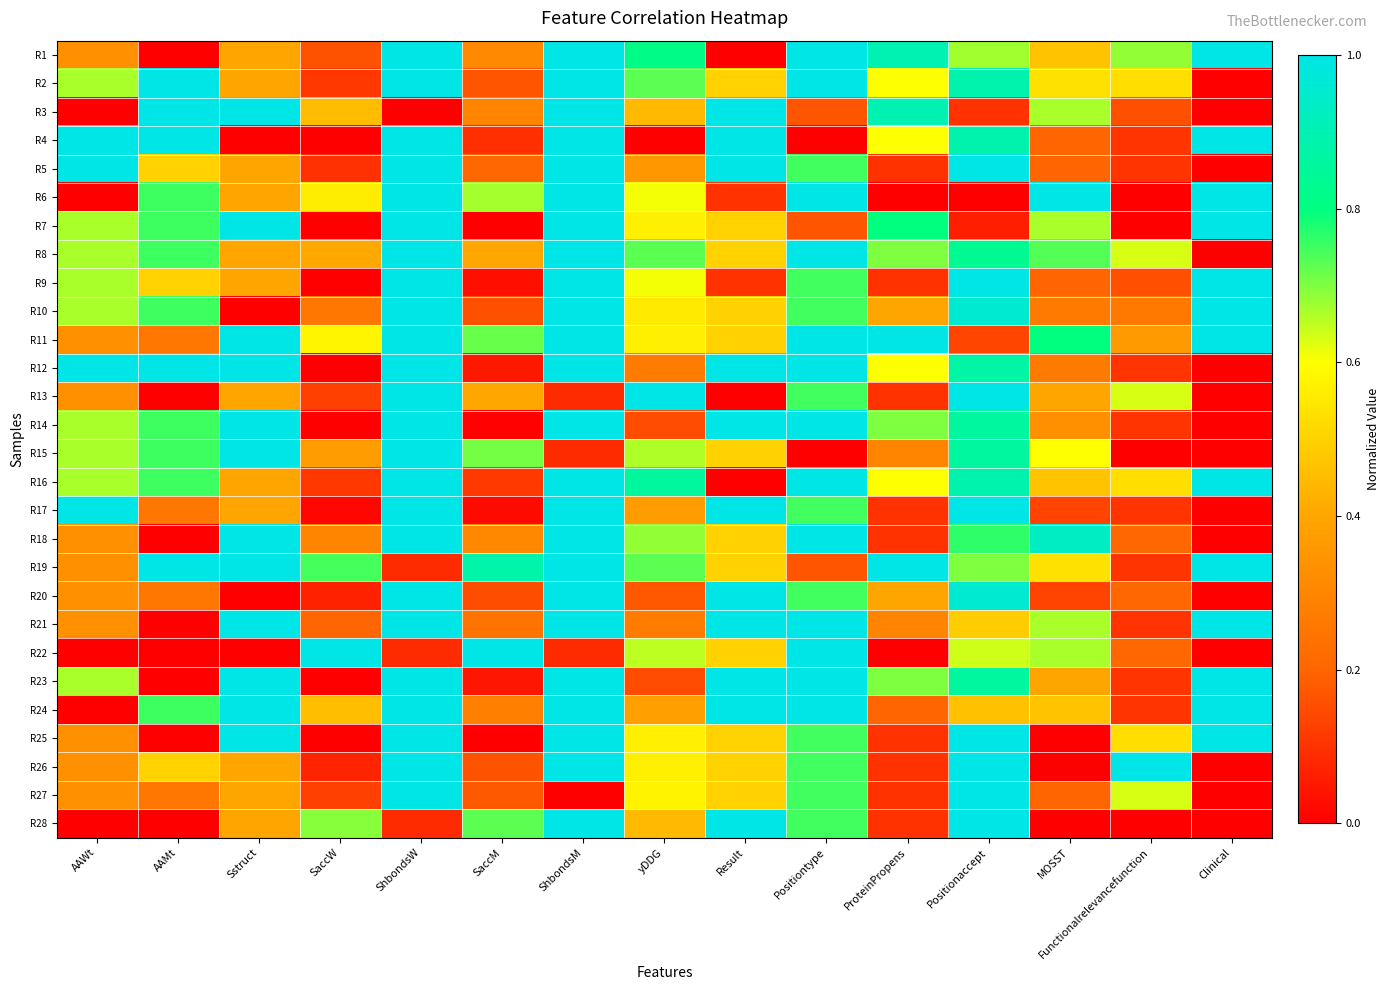

Reading left to right, transcribe all the data shown in this chart.

R1: AAWt=0.3	AAMt=0.0	Sstruct=0.4	SaccW=0.2	ShbondsW=1.0	SaccM=0.3	ShbondsM=1.0	yDDG=0.8	Result=0.0	Positiontype=1.0	ProteinPropens=0.9	Positionaccept=0.7	MOSST=0.5	Functionalrelevancefunction=0.7	Clinical=1.0
R2: AAWt=0.7	AAMt=1.0	Sstruct=0.4	SaccW=0.1	ShbondsW=1.0	SaccM=0.2	ShbondsM=1.0	yDDG=0.7	Result=0.5	Positiontype=1.0	ProteinPropens=0.6	Positionaccept=0.9	MOSST=0.5	Functionalrelevancefunction=0.5	Clinical=0.0
R3: AAWt=0.0	AAMt=1.0	Sstruct=1.0	SaccW=0.5	ShbondsW=0.0	SaccM=0.3	ShbondsM=1.0	yDDG=0.4	Result=1.0	Positiontype=0.2	ProteinPropens=0.9	Positionaccept=0.1	MOSST=0.7	Functionalrelevancefunction=0.2	Clinical=0.0
R4: AAWt=1.0	AAMt=1.0	Sstruct=0.0	SaccW=0.0	ShbondsW=1.0	SaccM=0.1	ShbondsM=1.0	yDDG=0.0	Result=1.0	Positiontype=0.0	ProteinPropens=0.6	Positionaccept=0.9	MOSST=0.2	Functionalrelevancefunction=0.1	Clinical=1.0
R5: AAWt=1.0	AAMt=0.5	Sstruct=0.4	SaccW=0.1	ShbondsW=1.0	SaccM=0.2	ShbondsM=1.0	yDDG=0.4	Result=1.0	Positiontype=0.7	ProteinPropens=0.1	Positionaccept=1.0	MOSST=0.2	Functionalrelevancefunction=0.1	Clinical=0.0
R6: AAWt=0.0	AAMt=0.8	Sstruct=0.4	SaccW=0.6	ShbondsW=1.0	SaccM=0.7	ShbondsM=1.0	yDDG=0.6	Result=0.1	Positiontype=1.0	ProteinPropens=0.0	Positionaccept=0.0	MOSST=1.0	Functionalrelevancefunction=0.0	Clinical=1.0
R7: AAWt=0.7	AAMt=0.8	Sstruct=1.0	SaccW=0.0	ShbondsW=1.0	SaccM=0.0	ShbondsM=1.0	yDDG=0.6	Result=0.5	Positiontype=0.2	ProteinPropens=0.8	Positionaccept=0.1	MOSST=0.7	Functionalrelevancefunction=0.0	Clinical=1.0
R8: AAWt=0.7	AAMt=0.8	Sstruct=0.4	SaccW=0.4	ShbondsW=1.0	SaccM=0.4	ShbondsM=1.0	yDDG=0.7	Result=0.5	Positiontype=1.0	ProteinPropens=0.7	Positionaccept=0.8	MOSST=0.7	Functionalrelevancefunction=0.6	Clinical=0.0
R9: AAWt=0.7	AAMt=0.5	Sstruct=0.4	SaccW=0.0	ShbondsW=1.0	SaccM=0.0	ShbondsM=1.0	yDDG=0.6	Result=0.1	Positiontype=0.7	ProteinPropens=0.1	Positionaccept=1.0	MOSST=0.2	Functionalrelevancefunction=0.2	Clinical=1.0
R10: AAWt=0.7	AAMt=0.8	Sstruct=0.0	SaccW=0.3	ShbondsW=1.0	SaccM=0.2	ShbondsM=1.0	yDDG=0.6	Result=0.5	Positiontype=0.7	ProteinPropens=0.4	Positionaccept=1.0	MOSST=0.3	Functionalrelevancefunction=0.3	Clinical=1.0
R11: AAWt=0.3	AAMt=0.3	Sstruct=1.0	SaccW=0.6	ShbondsW=1.0	SaccM=0.7	ShbondsM=1.0	yDDG=0.6	Result=0.5	Positiontype=1.0	ProteinPropens=1.0	Positionaccept=0.1	MOSST=0.8	Functionalrelevancefunction=0.4	Clinical=1.0
R12: AAWt=1.0	AAMt=1.0	Sstruct=1.0	SaccW=0.0	ShbondsW=1.0	SaccM=0.0	ShbondsM=1.0	yDDG=0.3	Result=1.0	Positiontype=1.0	ProteinPropens=0.6	Positionaccept=0.9	MOSST=0.3	Functionalrelevancefunction=0.1	Clinical=0.0
R13: AAWt=0.3	AAMt=0.0	Sstruct=0.4	SaccW=0.1	ShbondsW=1.0	SaccM=0.4	ShbondsM=0.1	yDDG=1.0	Result=0.0	Positiontype=0.7	ProteinPropens=0.1	Positionaccept=1.0	MOSST=0.4	Functionalrelevancefunction=0.6	Clinical=0.0
R14: AAWt=0.7	AAMt=0.8	Sstruct=1.0	SaccW=0.0	ShbondsW=1.0	SaccM=0.0	ShbondsM=1.0	yDDG=0.2	Result=1.0	Positiontype=1.0	ProteinPropens=0.7	Positionaccept=0.9	MOSST=0.3	Functionalrelevancefunction=0.1	Clinical=0.0
R15: AAWt=0.7	AAMt=0.8	Sstruct=1.0	SaccW=0.4	ShbondsW=1.0	SaccM=0.7	ShbondsM=0.1	yDDG=0.7	Result=0.5	Positiontype=0.0	ProteinPropens=0.3	Positionaccept=0.9	MOSST=0.6	Functionalrelevancefunction=0.0	Clinical=0.0
R16: AAWt=0.7	AAMt=0.8	Sstruct=0.4	SaccW=0.1	ShbondsW=1.0	SaccM=0.1	ShbondsM=1.0	yDDG=0.9	Result=0.0	Positiontype=1.0	ProteinPropens=0.6	Positionaccept=0.9	MOSST=0.5	Functionalrelevancefunction=0.5	Clinical=1.0
R17: AAWt=1.0	AAMt=0.3	Sstruct=0.4	SaccW=0.0	ShbondsW=1.0	SaccM=0.0	ShbondsM=1.0	yDDG=0.4	Result=1.0	Positiontype=0.7	ProteinPropens=0.1	Positionaccept=1.0	MOSST=0.1	Functionalrelevancefunction=0.1	Clinical=0.0
R18: AAWt=0.3	AAMt=0.0	Sstruct=1.0	SaccW=0.3	ShbondsW=1.0	SaccM=0.3	ShbondsM=1.0	yDDG=0.7	Result=0.5	Positiontype=1.0	ProteinPropens=0.1	Positionaccept=0.8	MOSST=0.9	Functionalrelevancefunction=0.2	Clinical=0.0
R19: AAWt=0.3	AAMt=1.0	Sstruct=1.0	SaccW=0.7	ShbondsW=0.1	SaccM=0.9	ShbondsM=1.0	yDDG=0.7	Result=0.5	Positiontype=0.2	ProteinPropens=1.0	Positionaccept=0.7	MOSST=0.5	Functionalrelevancefunction=0.1	Clinical=1.0
R20: AAWt=0.3	AAMt=0.3	Sstruct=0.0	SaccW=0.1	ShbondsW=1.0	SaccM=0.2	ShbondsM=1.0	yDDG=0.2	Result=1.0	Positiontype=0.7	ProteinPropens=0.4	Positionaccept=1.0	MOSST=0.1	Functionalrelevancefunction=0.2	Clinical=0.0
R21: AAWt=0.3	AAMt=0.0	Sstruct=1.0	SaccW=0.2	ShbondsW=1.0	SaccM=0.2	ShbondsM=1.0	yDDG=0.3	Result=1.0	Positiontype=1.0	ProteinPropens=0.3	Positionaccept=0.5	MOSST=0.7	Functionalrelevancefunction=0.1	Clinical=1.0
R22: AAWt=0.0	AAMt=0.0	Sstruct=0.0	SaccW=1.0	ShbondsW=0.1	SaccM=1.0	ShbondsM=0.1	yDDG=0.7	Result=0.5	Positiontype=1.0	ProteinPropens=0.0	Positionaccept=0.6	MOSST=0.7	Functionalrelevancefunction=0.2	Clinical=0.0
R23: AAWt=0.7	AAMt=0.0	Sstruct=1.0	SaccW=0.0	ShbondsW=1.0	SaccM=0.0	ShbondsM=1.0	yDDG=0.2	Result=1.0	Positiontype=1.0	ProteinPropens=0.7	Positionaccept=0.9	MOSST=0.4	Functionalrelevancefunction=0.1	Clinical=1.0
R24: AAWt=0.0	AAMt=0.8	Sstruct=1.0	SaccW=0.5	ShbondsW=1.0	SaccM=0.3	ShbondsM=1.0	yDDG=0.4	Result=1.0	Positiontype=1.0	ProteinPropens=0.2	Positionaccept=0.5	MOSST=0.5	Functionalrelevancefunction=0.1	Clinical=1.0
R25: AAWt=0.3	AAMt=0.0	Sstruct=1.0	SaccW=0.0	ShbondsW=1.0	SaccM=0.0	ShbondsM=1.0	yDDG=0.6	Result=0.5	Positiontype=0.7	ProteinPropens=0.1	Positionaccept=1.0	MOSST=0.0	Functionalrelevancefunction=0.5	Clinical=1.0
R26: AAWt=0.3	AAMt=0.5	Sstruct=0.4	SaccW=0.1	ShbondsW=1.0	SaccM=0.2	ShbondsM=1.0	yDDG=0.6	Result=0.5	Positiontype=0.7	ProteinPropens=0.1	Positionaccept=1.0	MOSST=0.0	Functionalrelevancefunction=1.0	Clinical=0.0
R27: AAWt=0.3	AAMt=0.3	Sstruct=0.4	SaccW=0.1	ShbondsW=1.0	SaccM=0.2	ShbondsM=0.0	yDDG=0.6	Result=0.5	Positiontype=0.7	ProteinPropens=0.1	Positionaccept=1.0	MOSST=0.2	Functionalrelevancefunction=0.6	Clinical=0.0
R28: AAWt=0.0	AAMt=0.0	Sstruct=0.4	SaccW=0.7	ShbondsW=0.1	SaccM=0.7	ShbondsM=1.0	yDDG=0.4	Result=1.0	Positiontype=0.7	ProteinPropens=0.1	Positionaccept=1.0	MOSST=0.0	Functionalrelevancefunction=0.0	Clinical=0.0